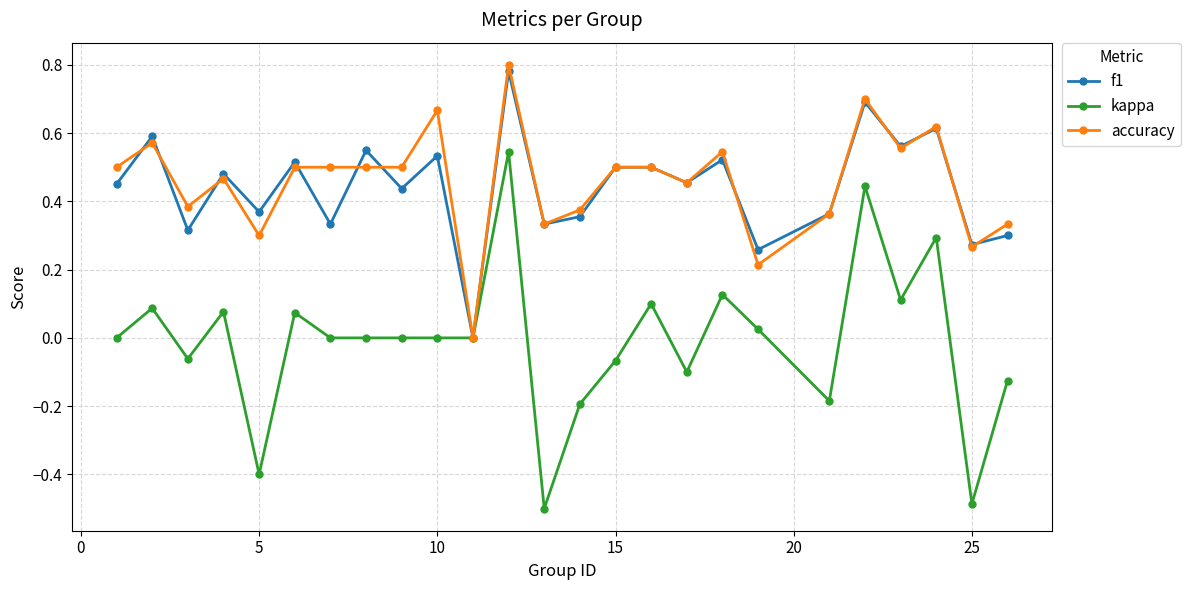

What is the lowest value of the kappa series?

-0.5